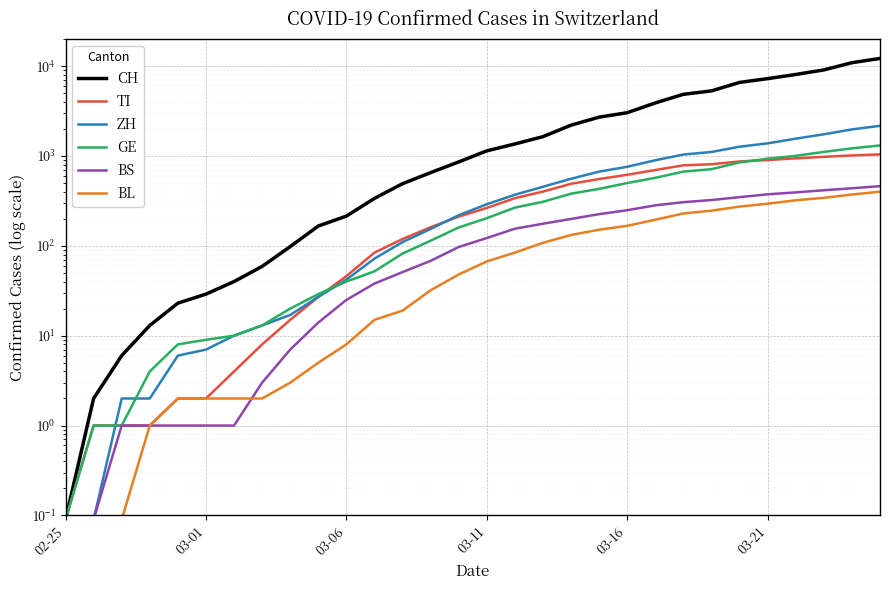

How many values in the BS series exceed 122?

14